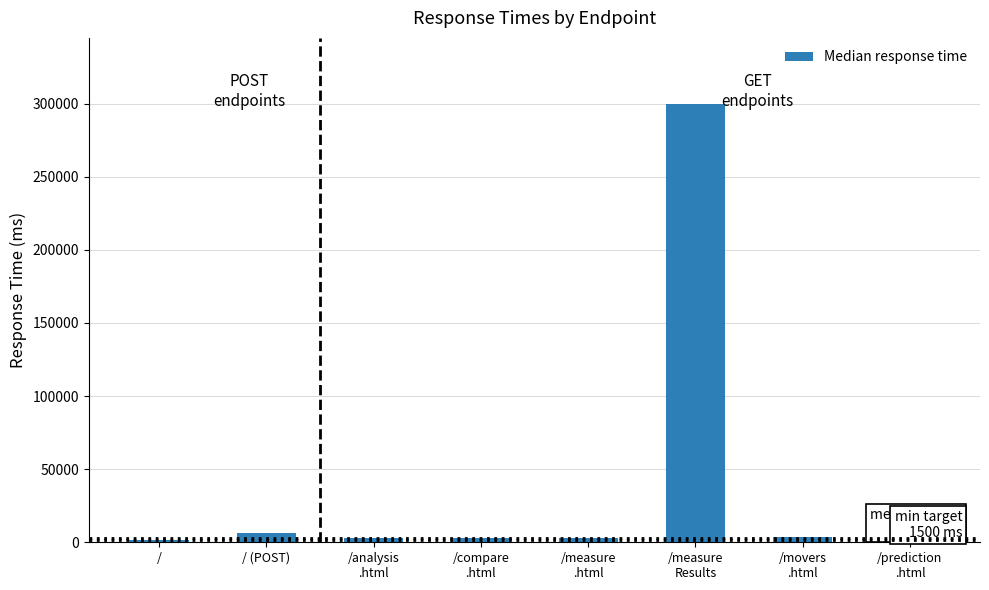

What is the sum of the values at / (POST) and /prediction
.html?

10300